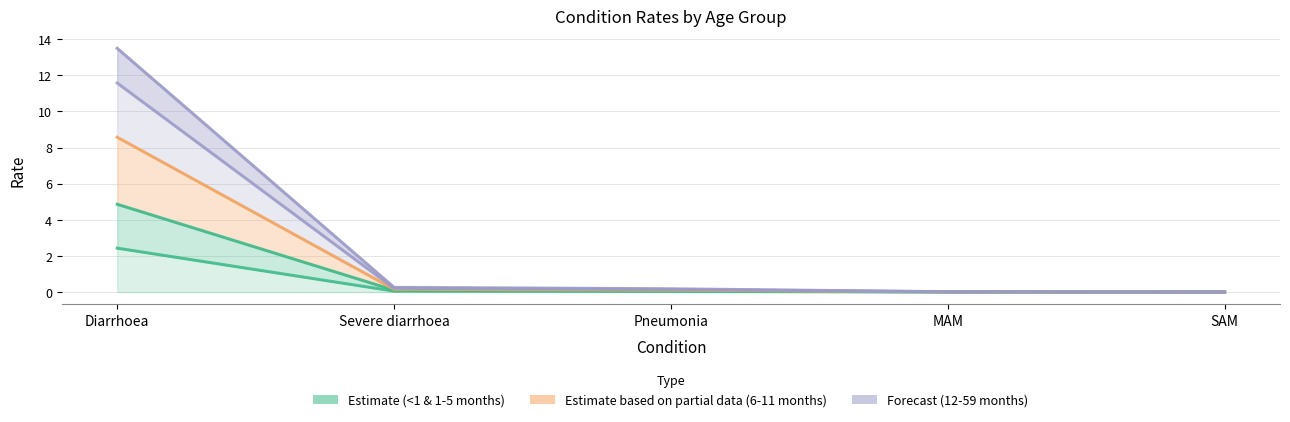

What is the difference between the maximum and minimum values in the 1-5 months_line series?

4.9